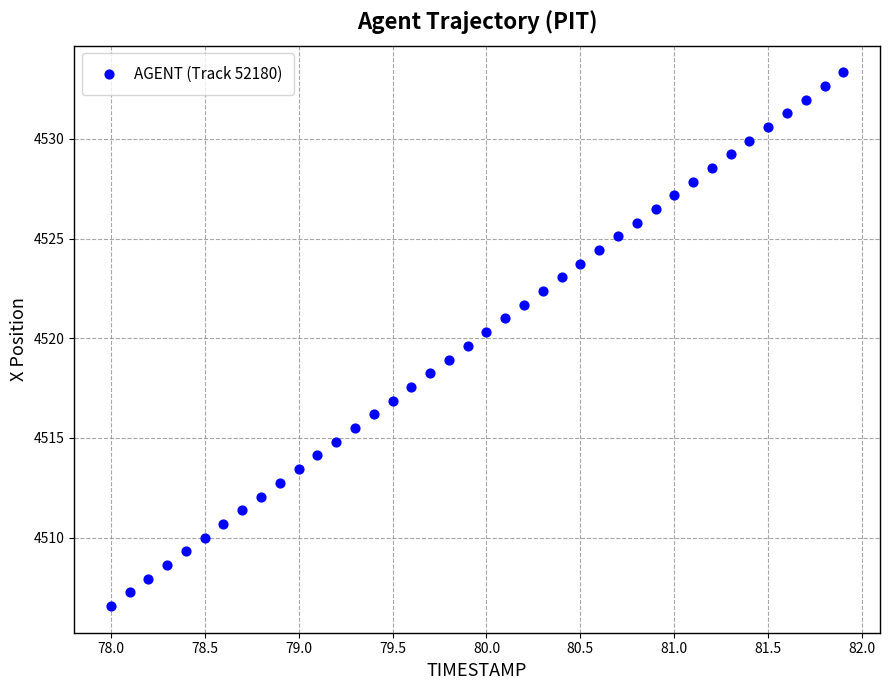

What is the range of X values (max minus min)?

3.9